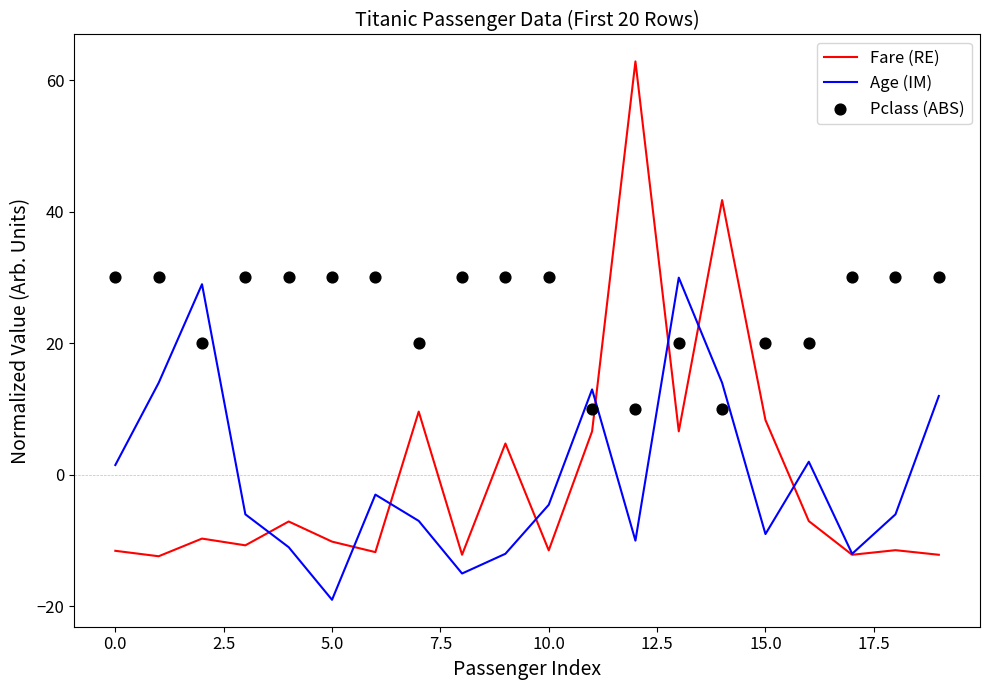

Which series has the widest spread of Y values?

Fare (RE)